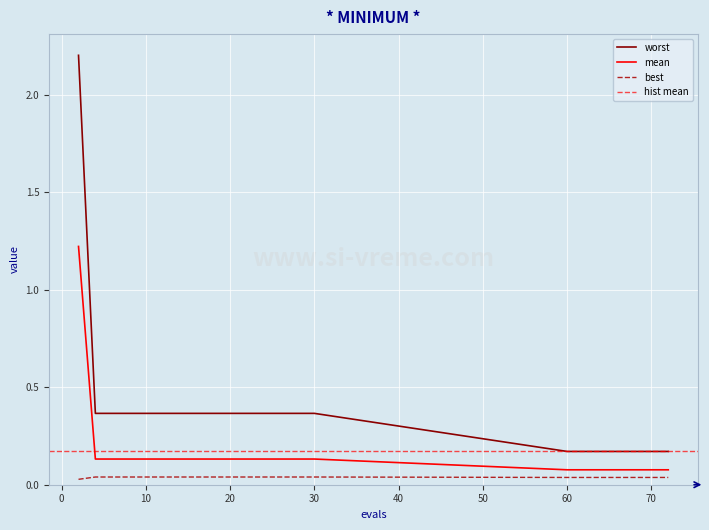

At which label is worst closest to 1?

4